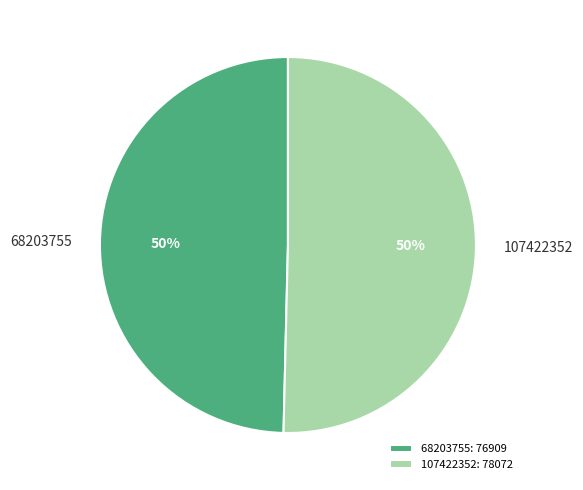

The 107422352 slice represents 38% of the pie. True or false?

False